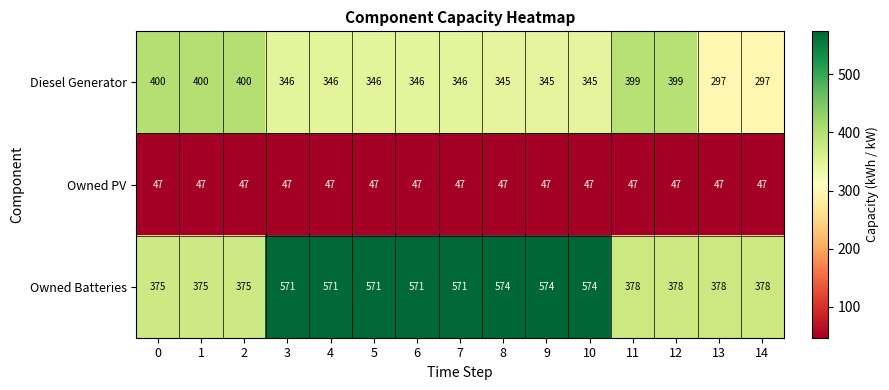

What value does the Owned PV series have at 11?

47